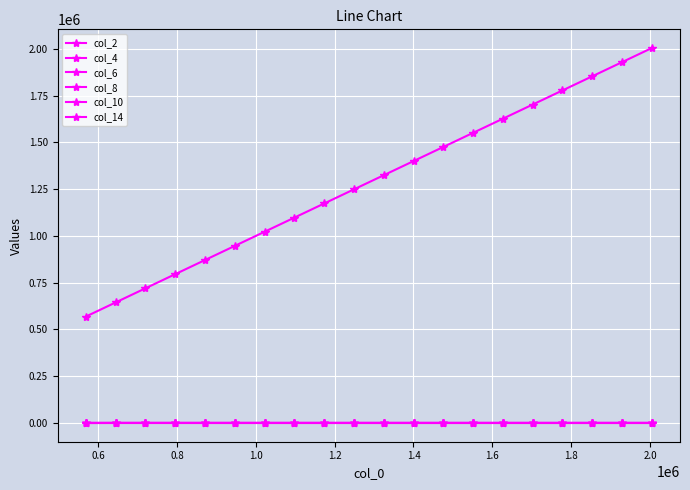

What is the greatest value displayed?

2004304